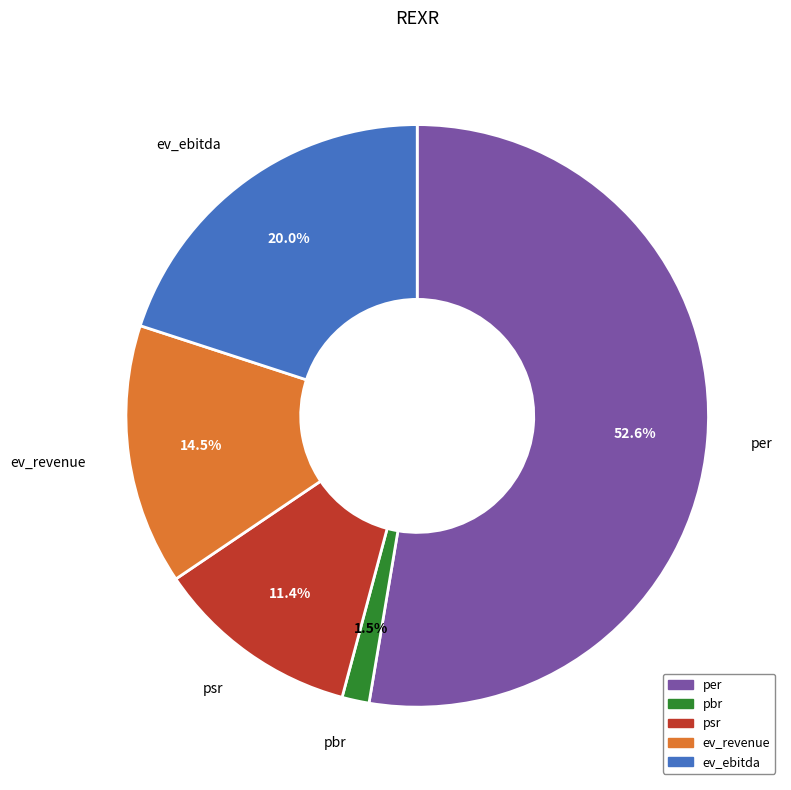

How many slices are in this pie chart?

5